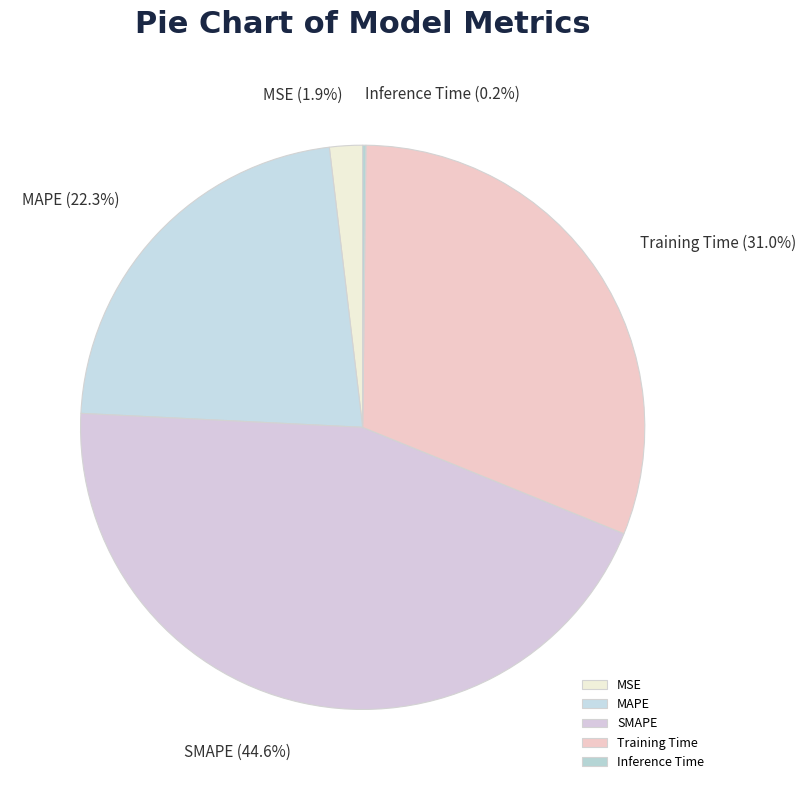

What percentage do MSE and MAPE together represent?

24.2%